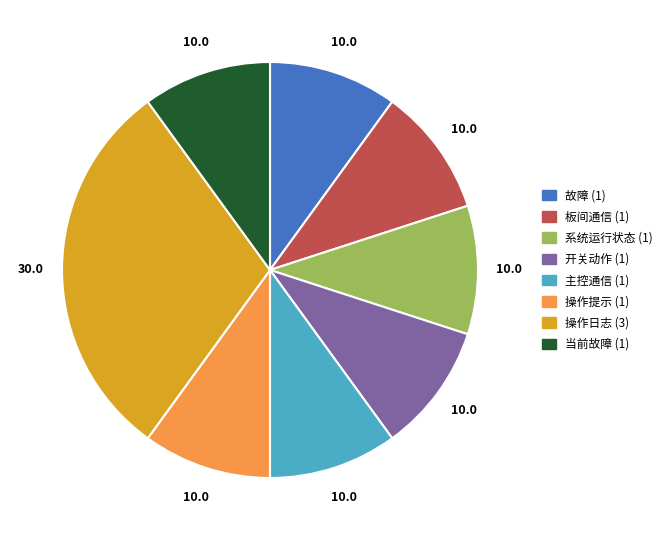

The 操作提示 slice represents 25% of the pie. True or false?

False